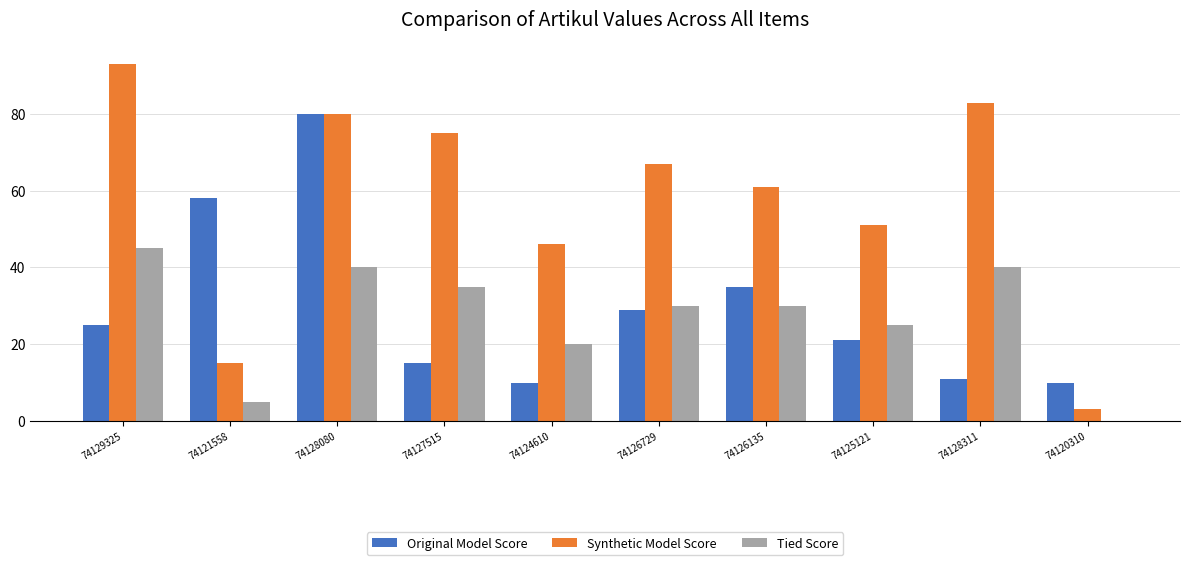

Which series changed the most between 74128080 and 74120310?

Synthetic Model Score